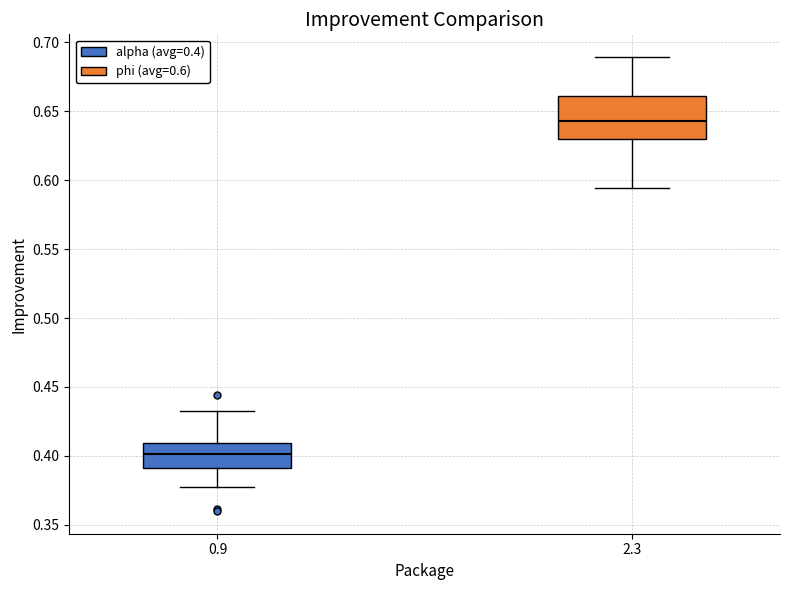

Where does the median line of the box at x = 2.3 sit on the y-axis? The values are not printed on the chart, so give them approximately, as read against the axis.

0.640